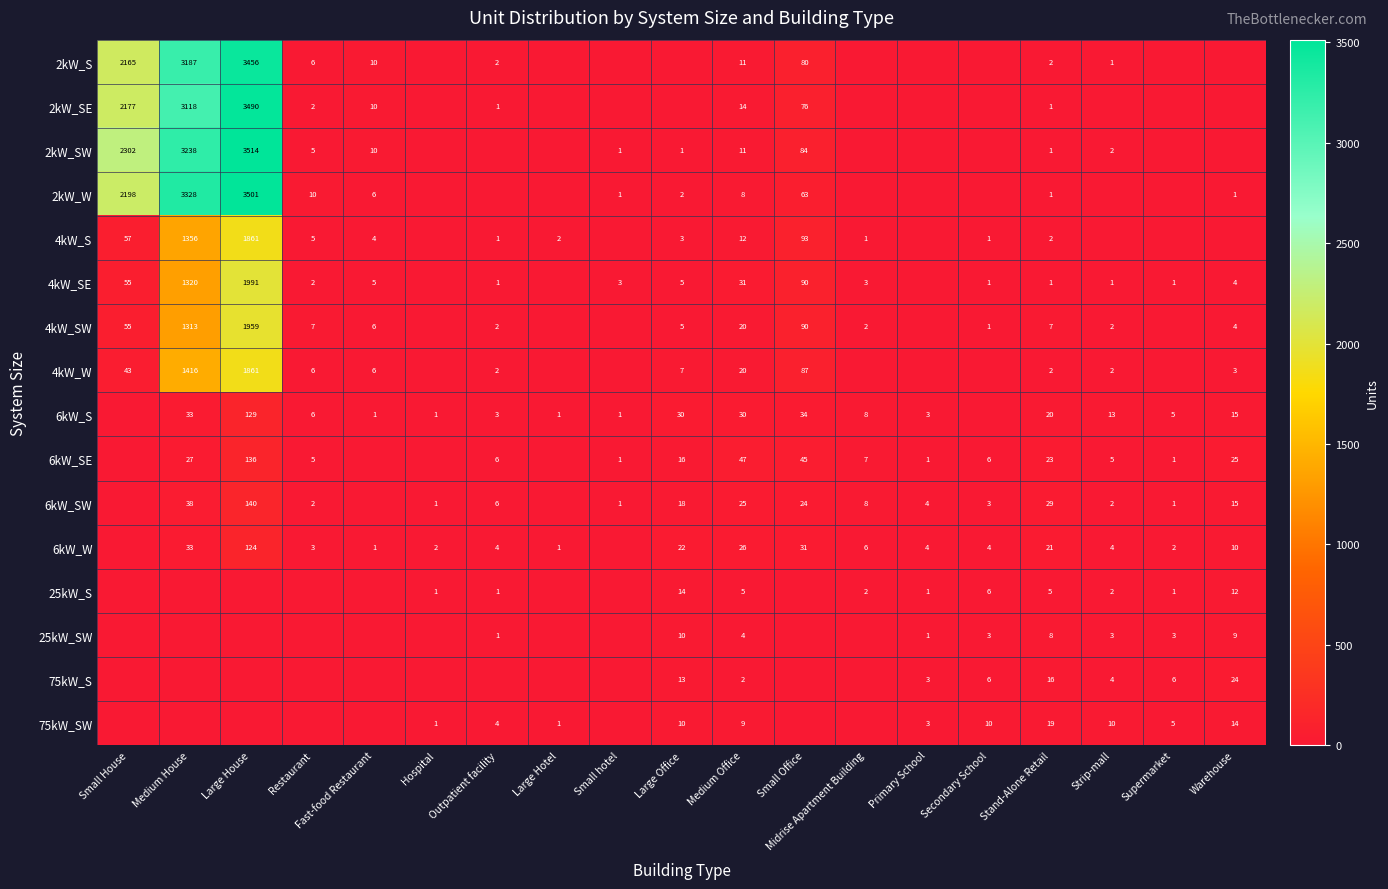

Is it true that 6kW_SE equals 47 at Medium Office?

True